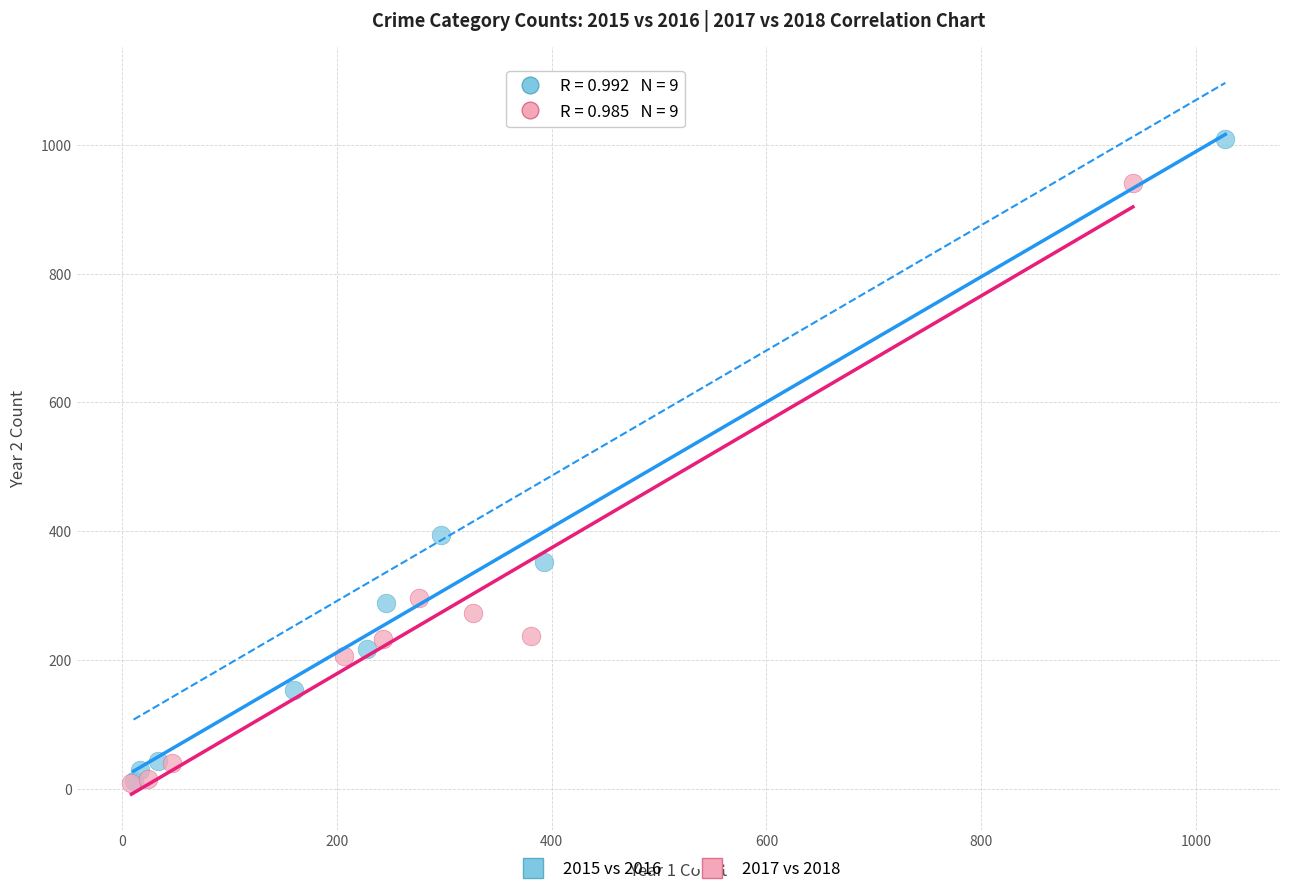

Which series has the largest Y range (max minus min)?

2015 vs 2016